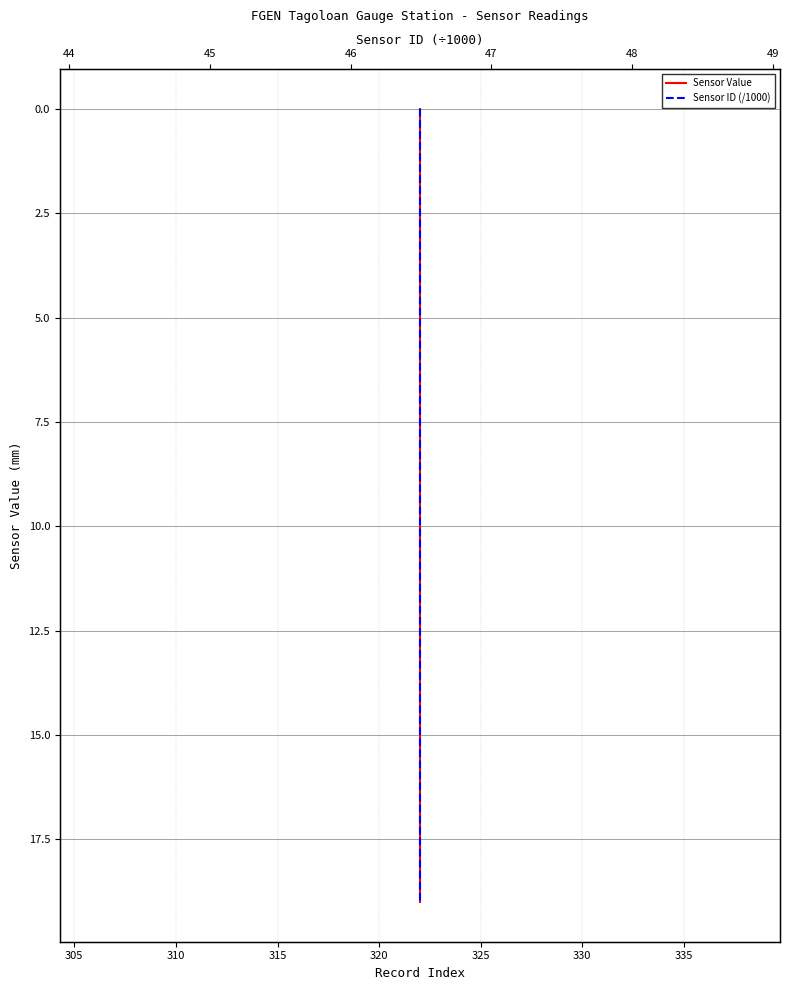

What are all the series names shown in the legend?

Sensor Value, Sensor ID (/1000)